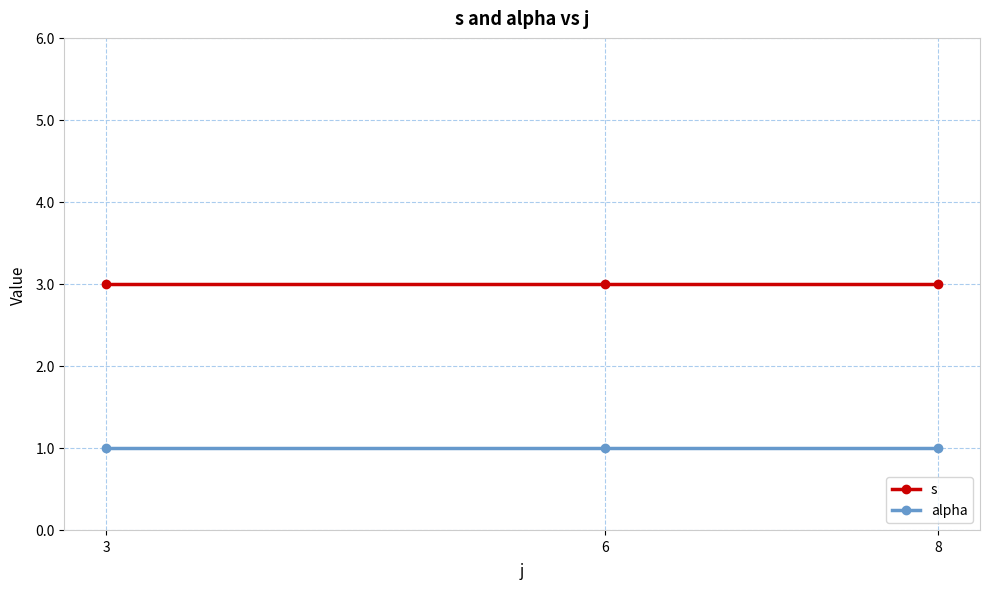

What is the sum of the alpha values at 3 and 8?

2